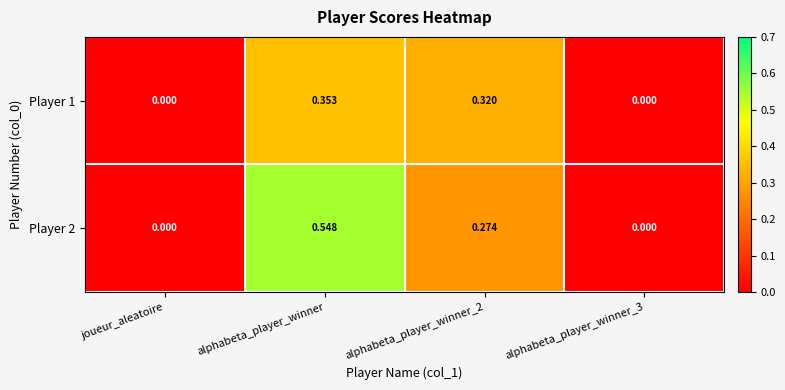

Which series has the largest total across all categories?

Player 2